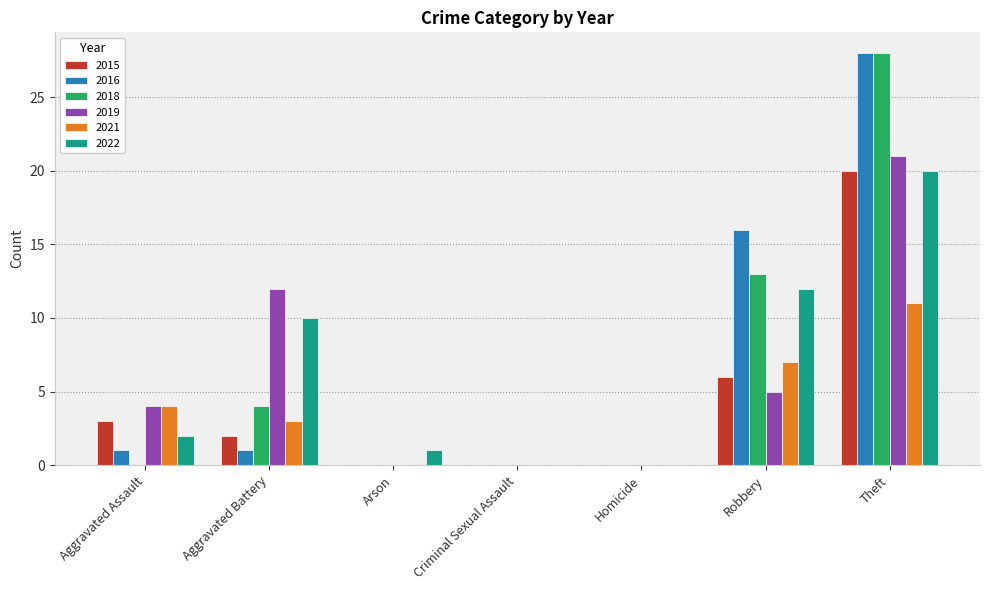

Which category has the highest value across all series?

Theft